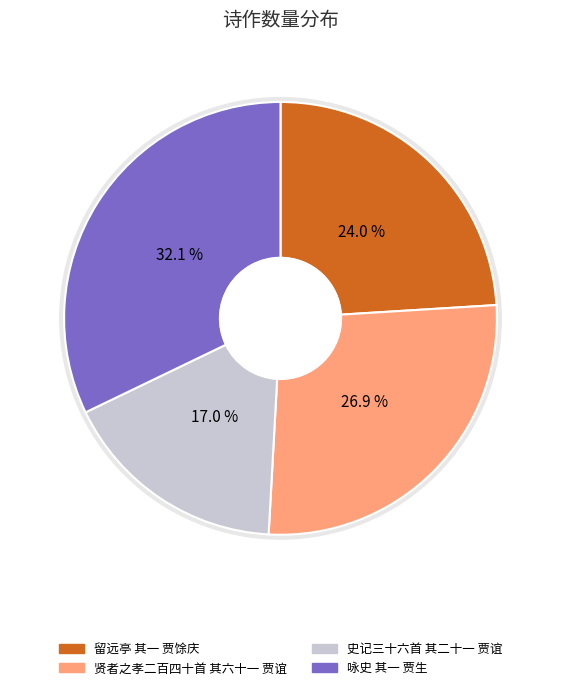

Does 留远亭 其一 贾馀庆 account for over 50% of the chart?

No